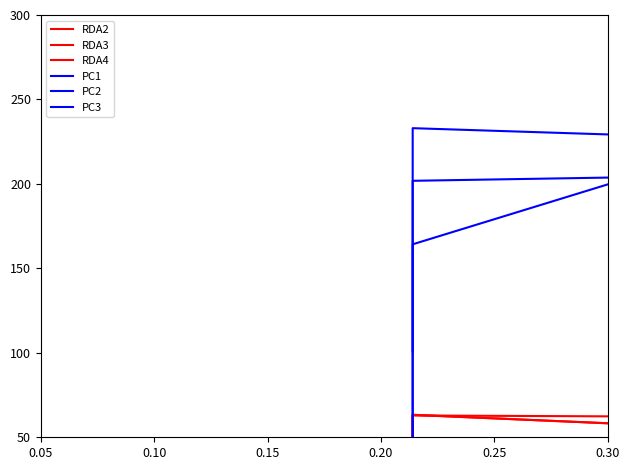

The RDA2 series shows 14.5 at 0.05. True or false?

False